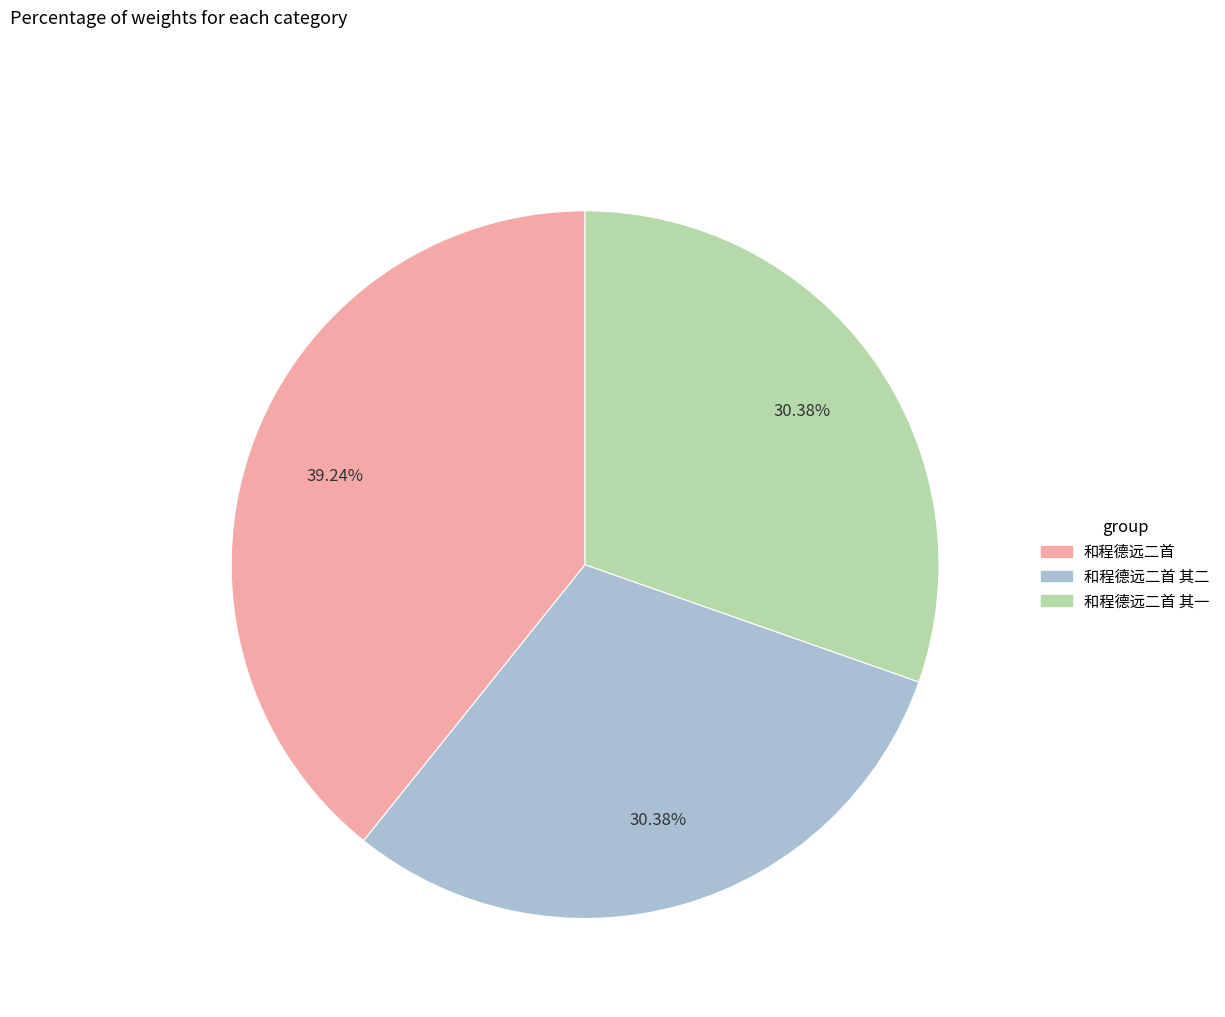

Is there any slice that represents more than half of the pie?

No